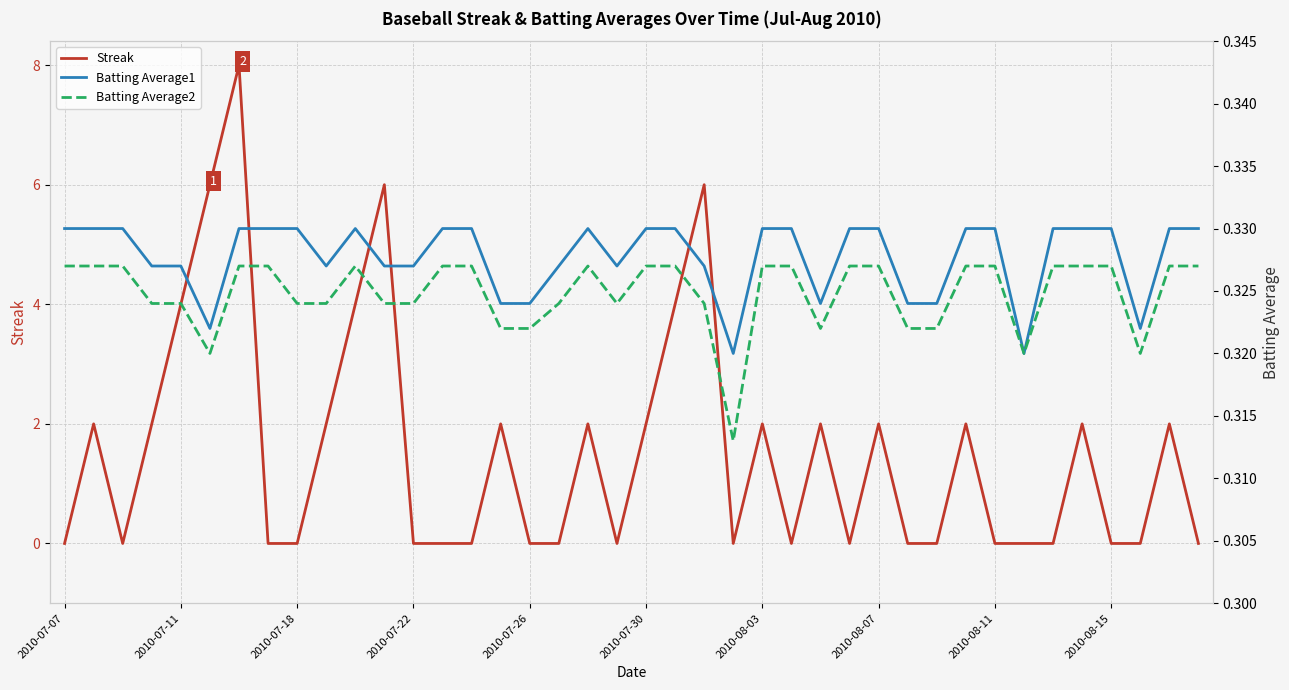

Is the value of Batting Average1 at 11 greater than the value of Streak at 2010-07-07?

Yes